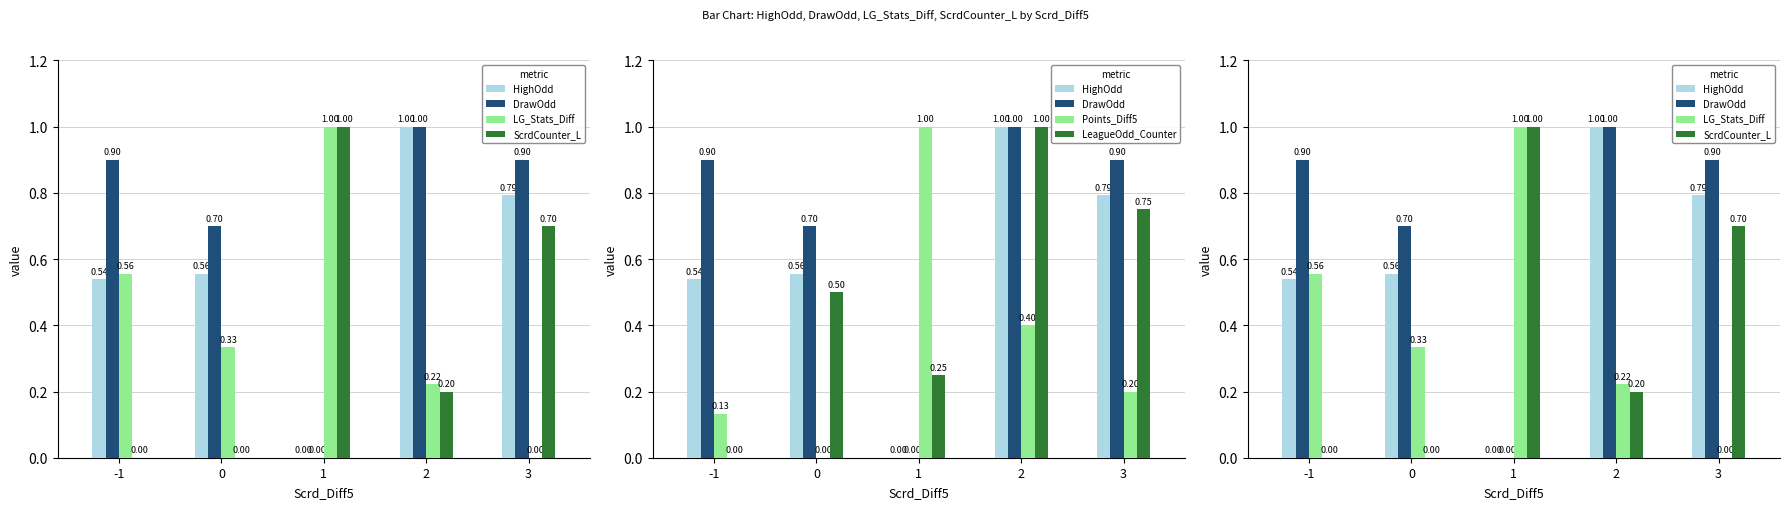

The Points_Diff5 series shows 0.2 at -1. True or false?

False